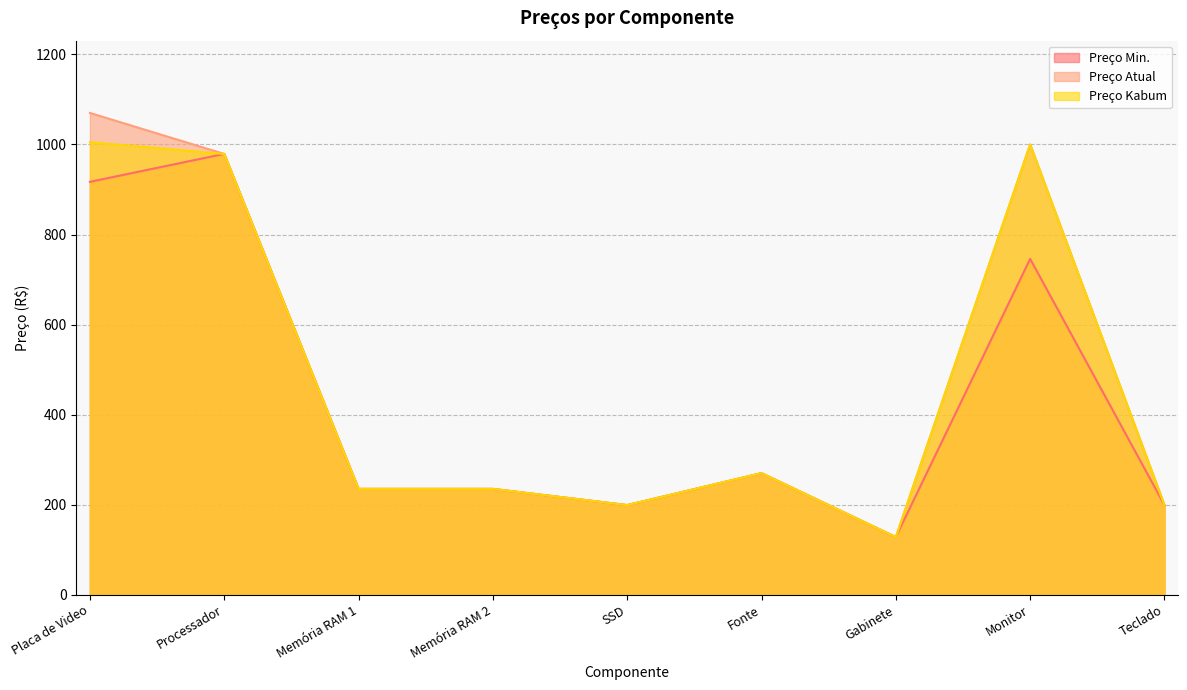

Which category has the lowest value across all series?

Gabinete